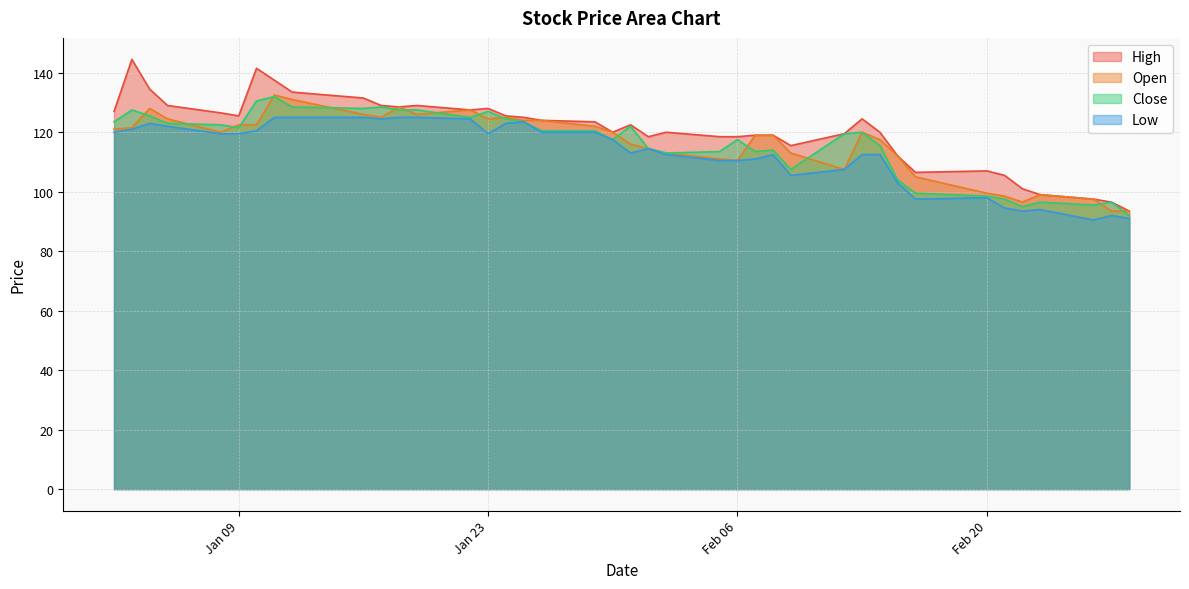

What is the approximate value of Low at 2018-02-28?

91.0